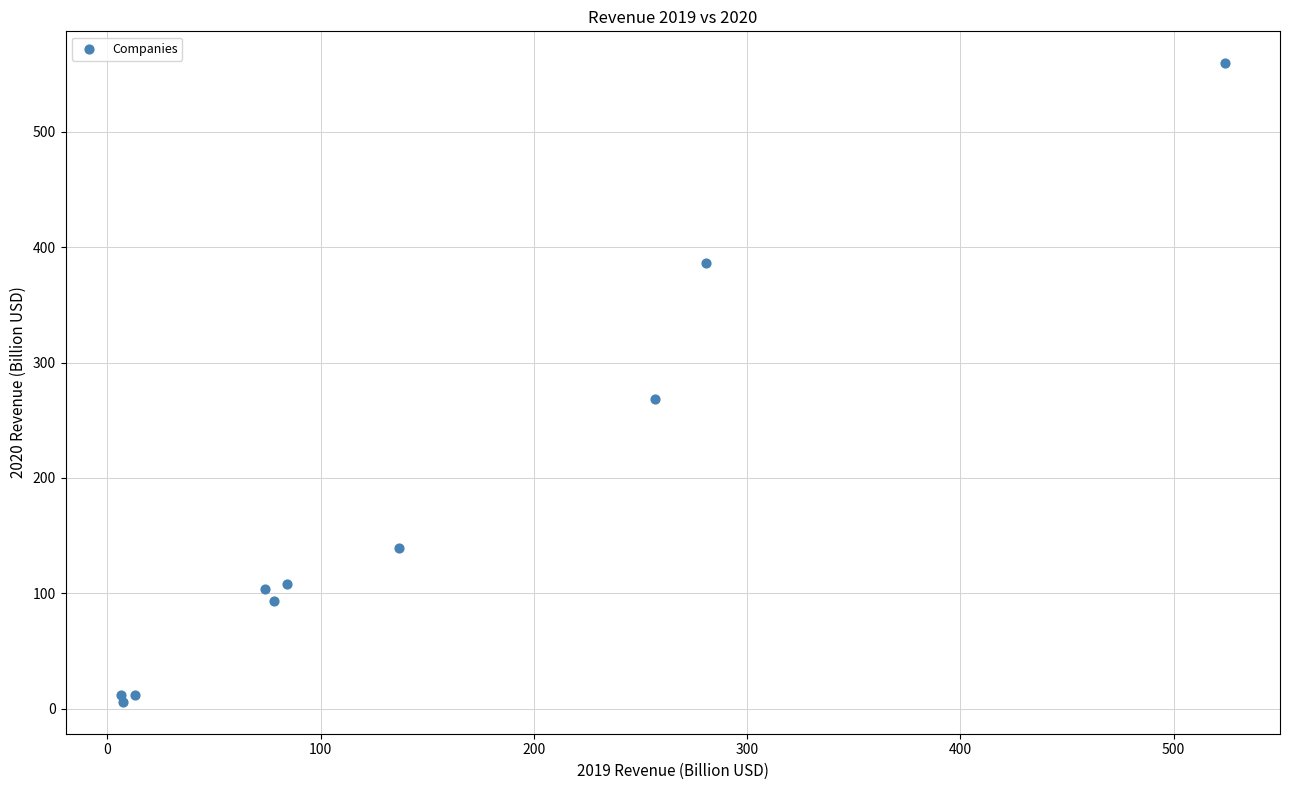

What Y value in the scatter plot is closest to 282?

268.7